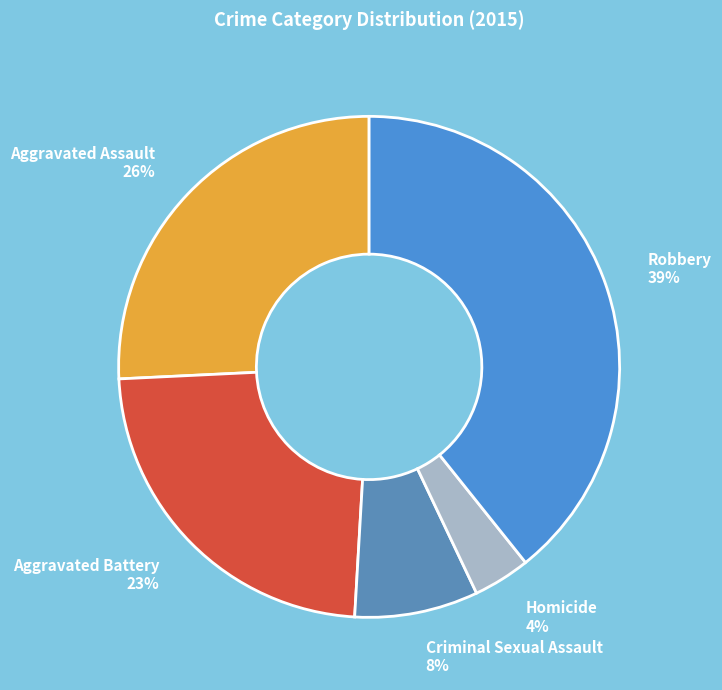

Is it true that Aggravated Battery is 34% of the pie?

False